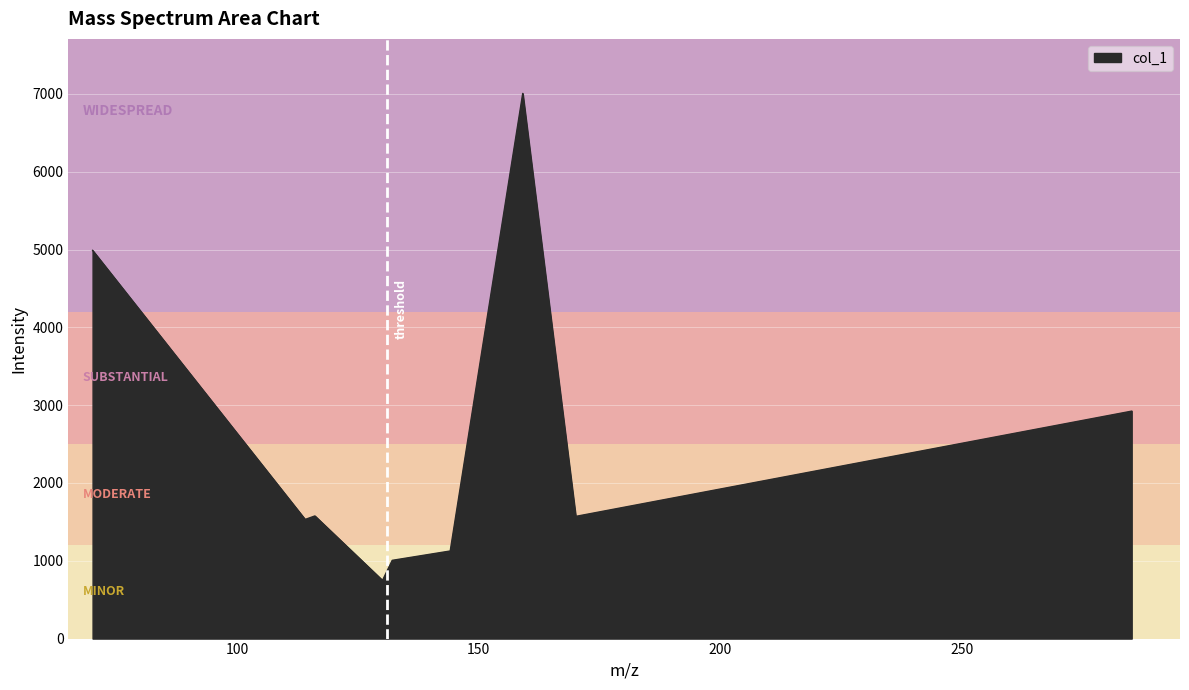

What is the minimum value shown in the chart?

748.0